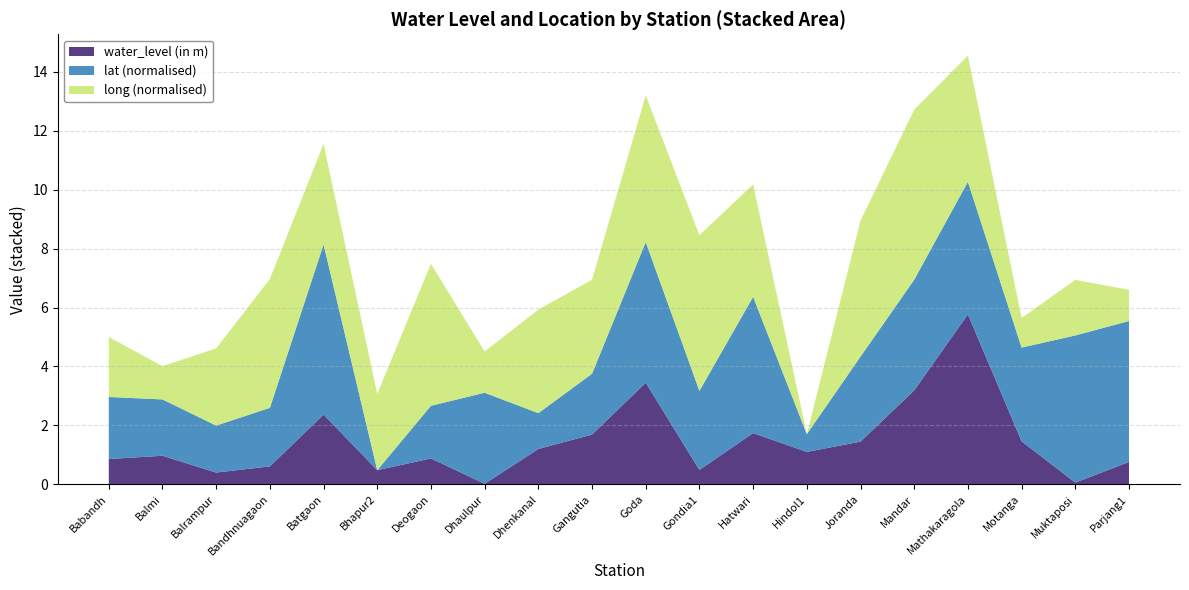

What is the maximum value for water_level (in m)?

5.8